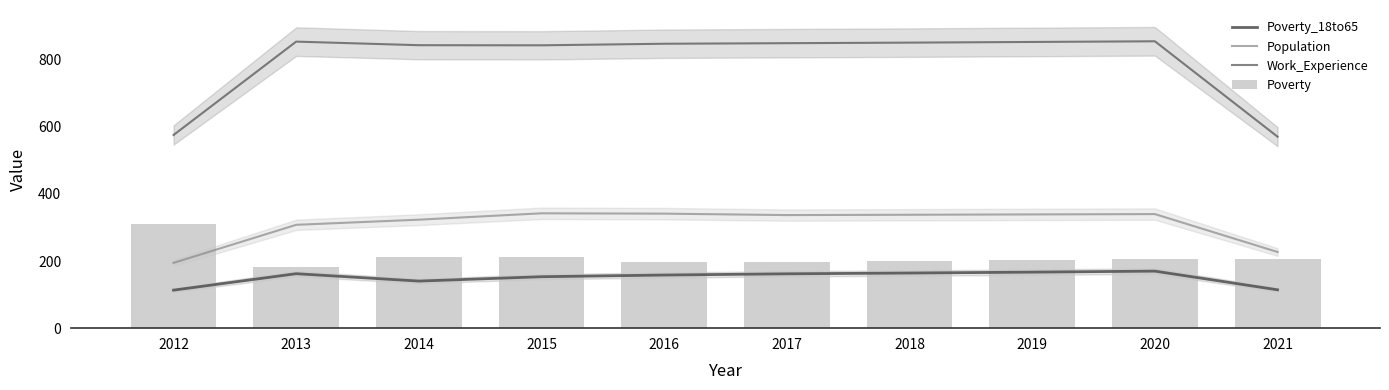

The Poverty series shows 205.0 at 2020. True or false?

True